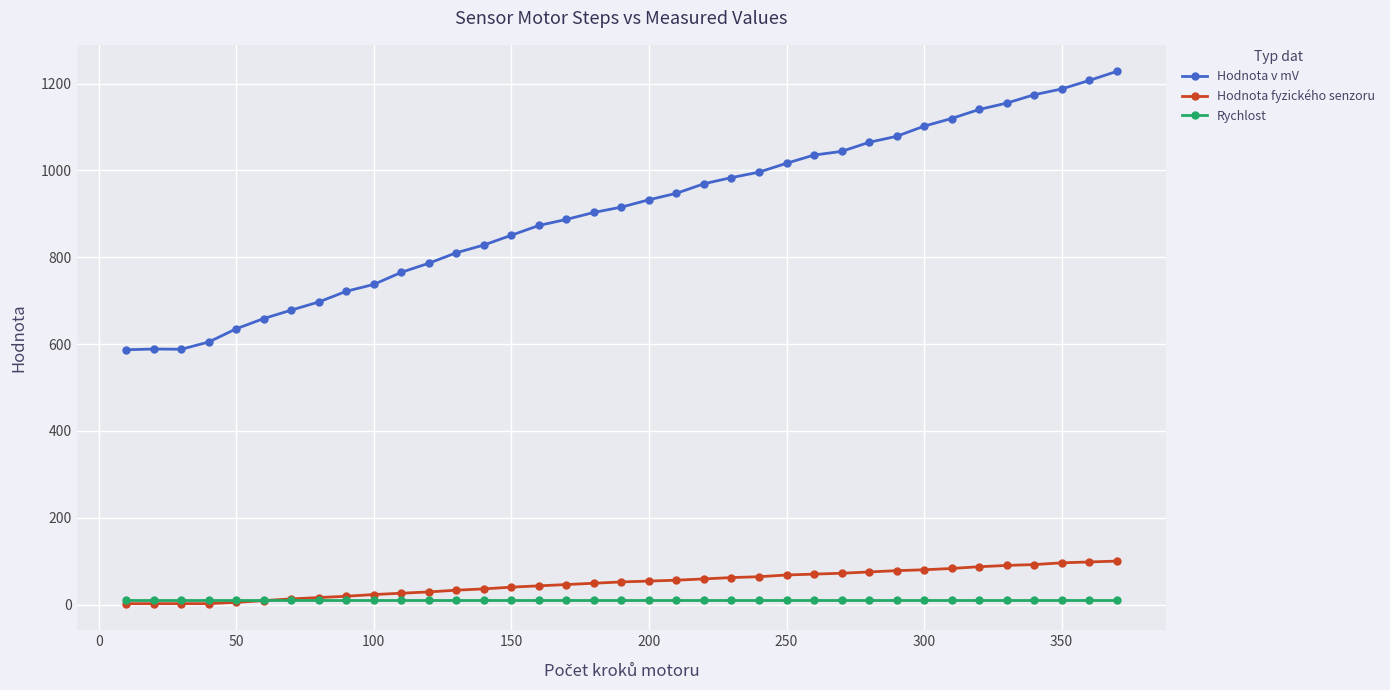

How many series are shown in this chart?

3